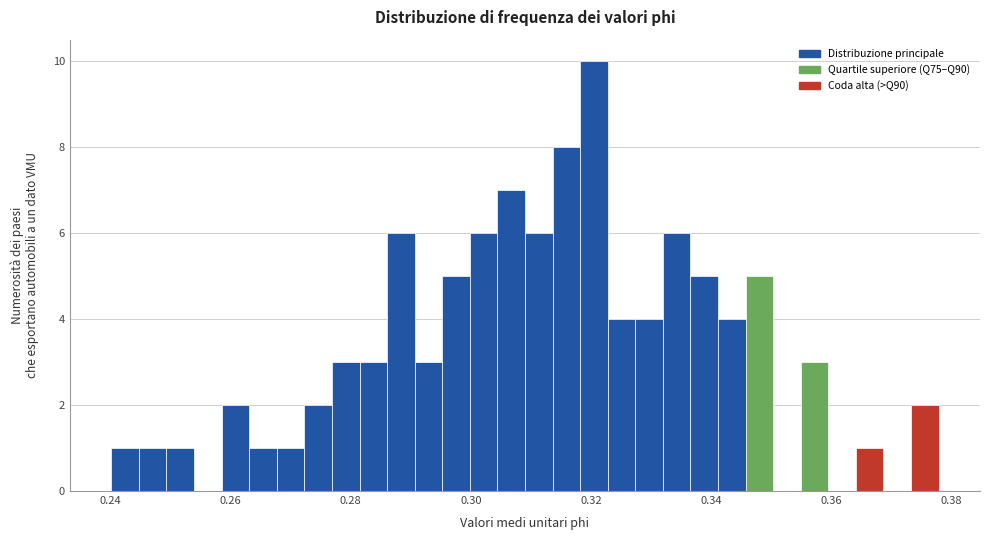

Read against the x-axis, roughly where is the centre of the tallest bar?

0.320